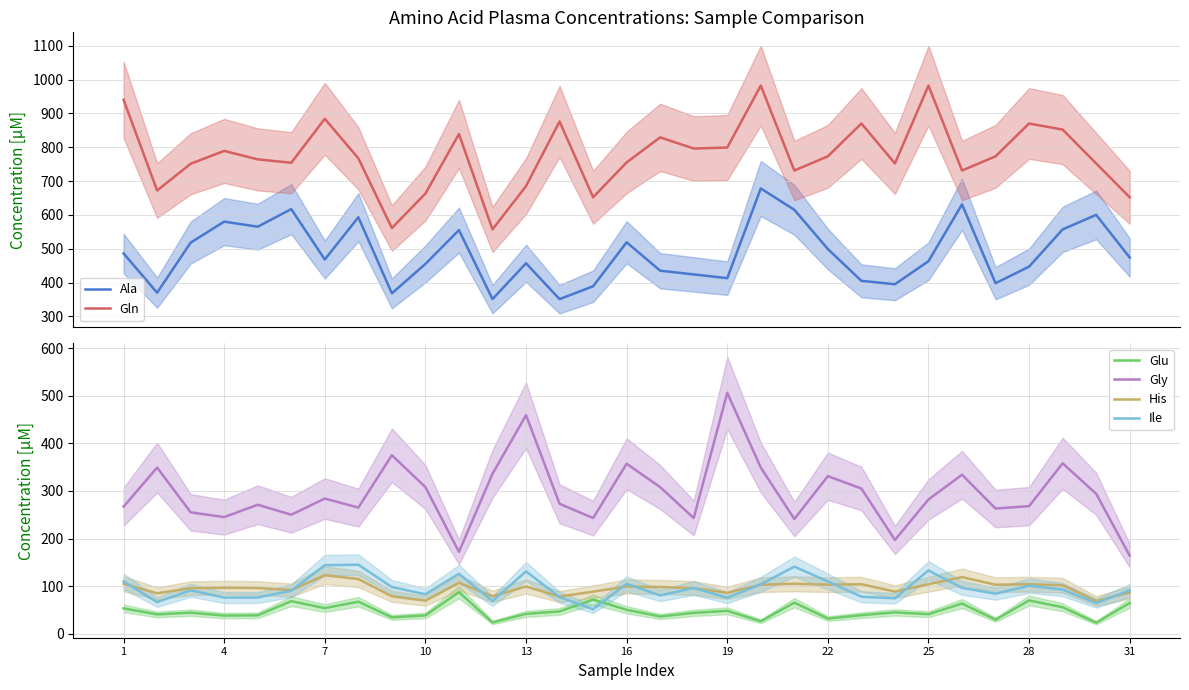

What is the lowest value of the Gly series?

164.0